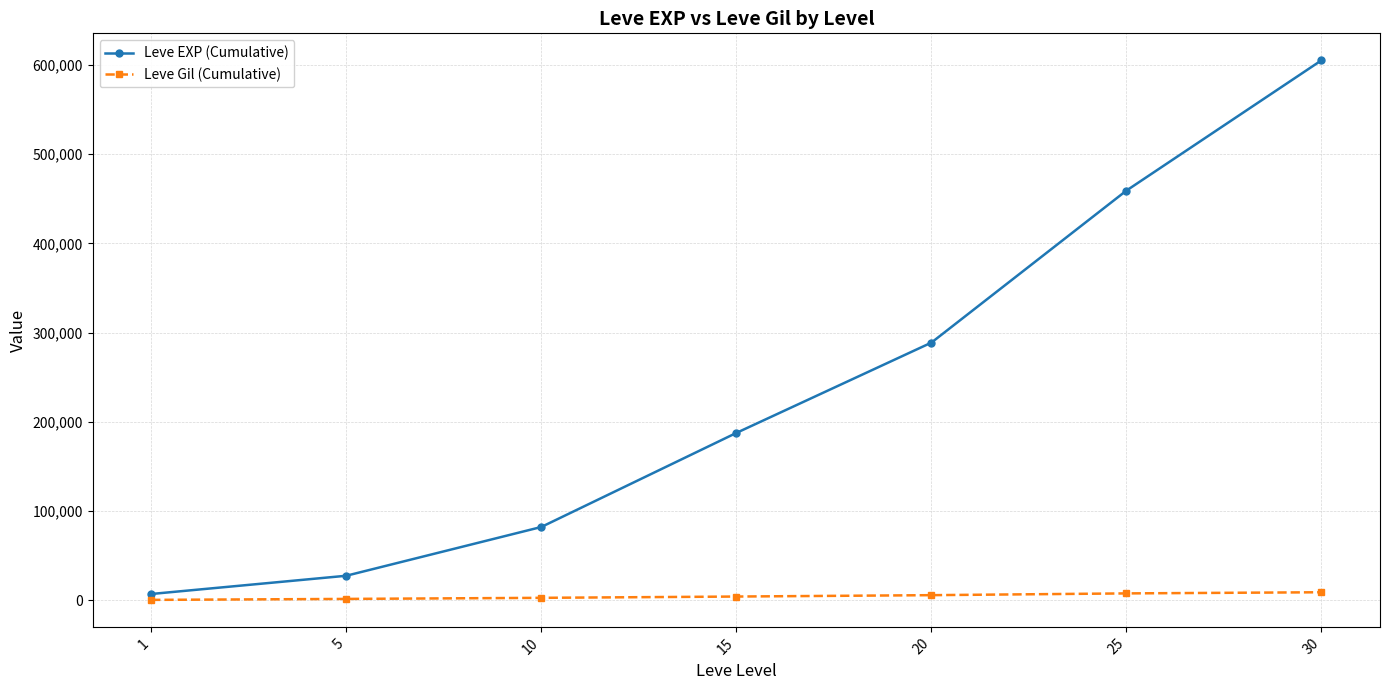

True or false: Leve Gil (Cumulative) has a value of 5967 at 20.

True